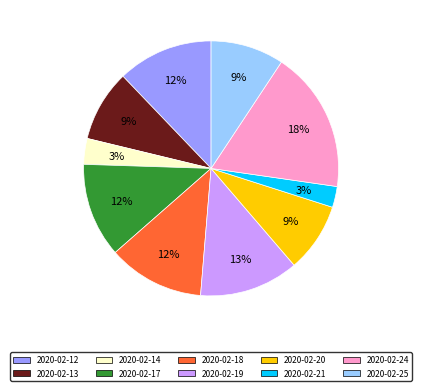

True or false: 2020-02-14 accounts for 3% of the total.

True